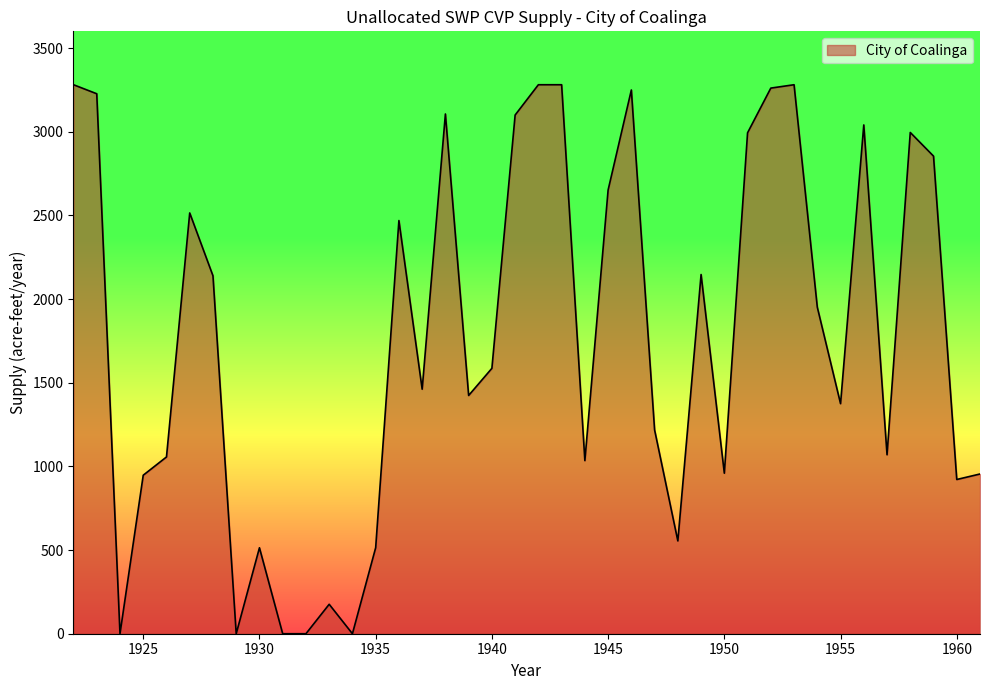

What is the maximum value shown in the chart?

3280.9